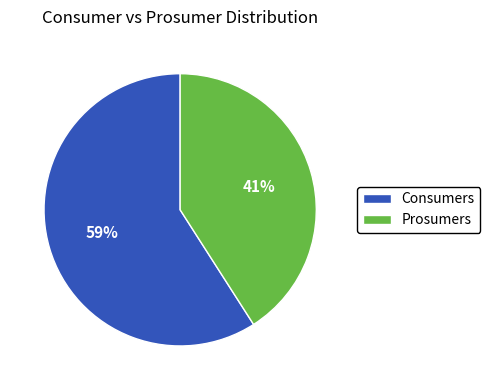

Is there a majority slice in this chart?

Yes